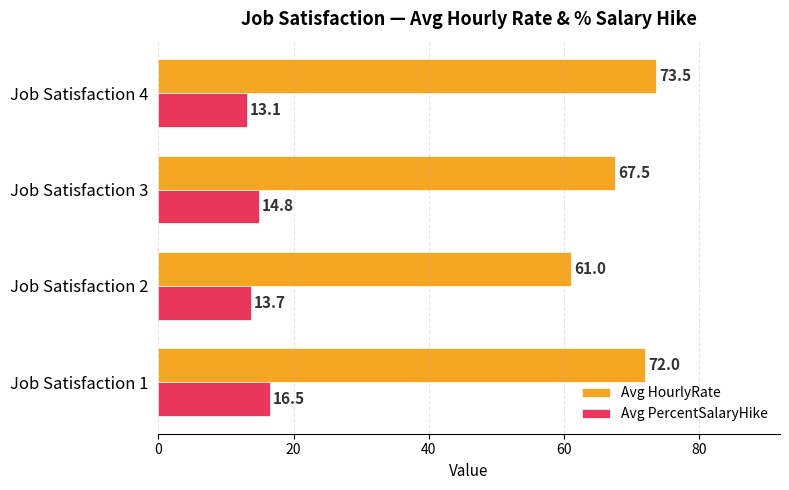

Which series has the largest range (max minus min)?

Avg HourlyRate